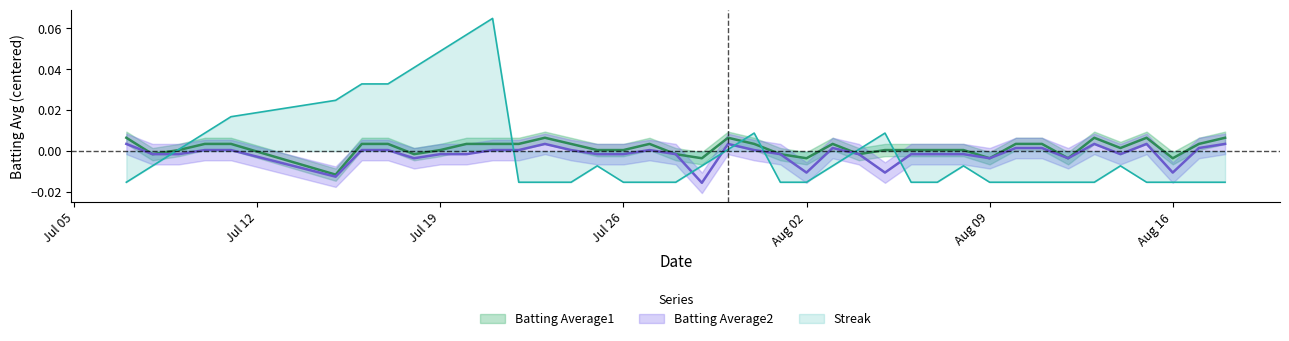

Which series has the largest range (max minus min)?

Streak